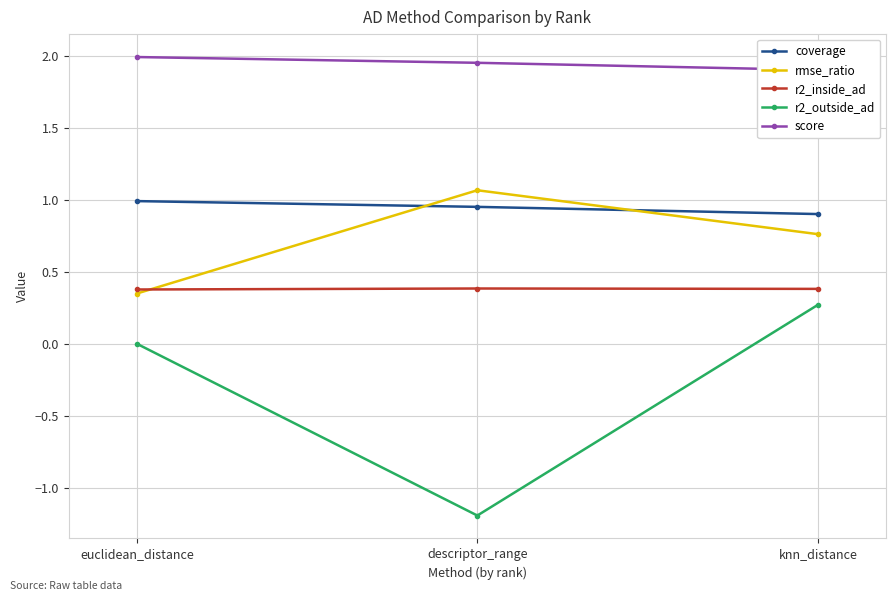

Reading left to right, extract all data points from this chart.

coverage: euclidean_distance=1.0	descriptor_range=0.9	knn_distance=0.9
rmse_ratio: euclidean_distance=0.3	descriptor_range=1.1	knn_distance=0.8
r2_inside_ad: euclidean_distance=0.4	descriptor_range=0.4	knn_distance=0.4
r2_outside_ad: euclidean_distance=0.0	descriptor_range=-1.2	knn_distance=0.3
score: euclidean_distance=2.0	descriptor_range=1.9	knn_distance=1.9